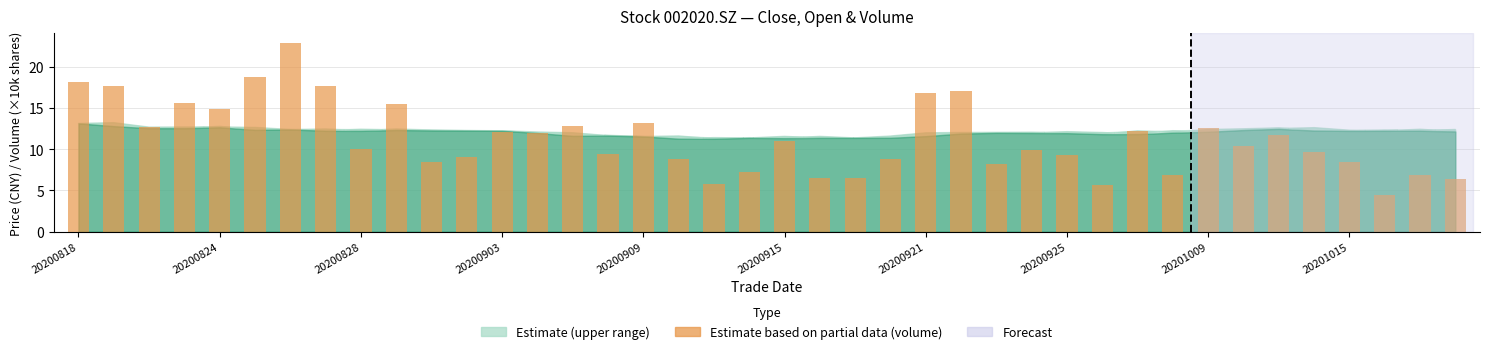

What is the average value?

11.3